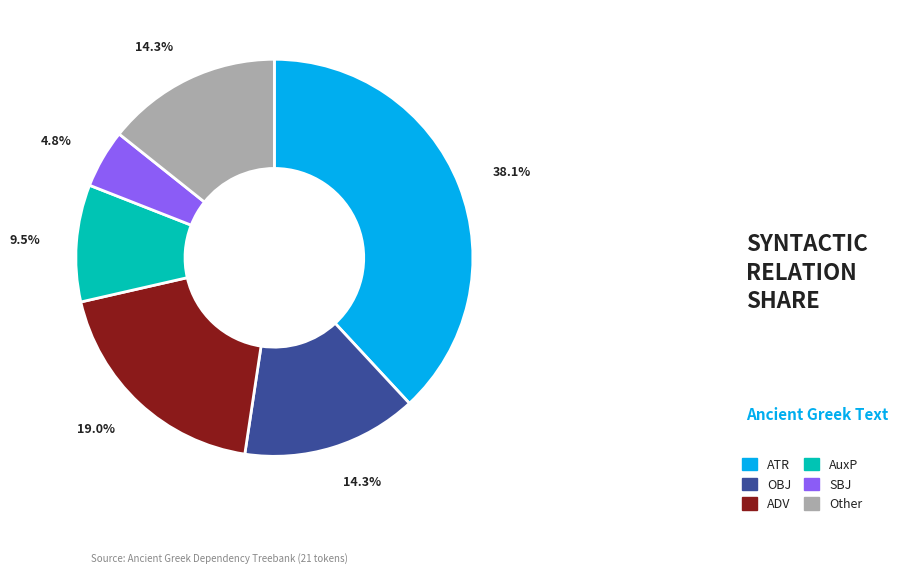

Does ATR represent more than half of the total?

No